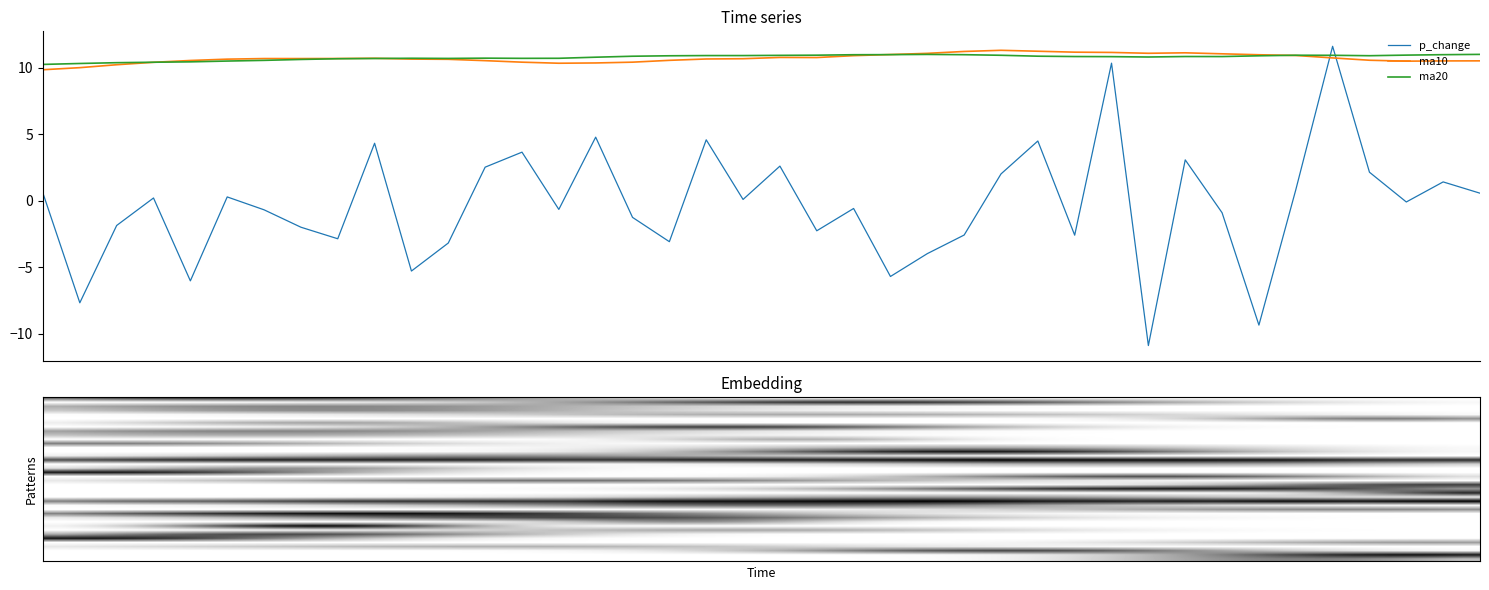

How many lines are shown in the chart?

3